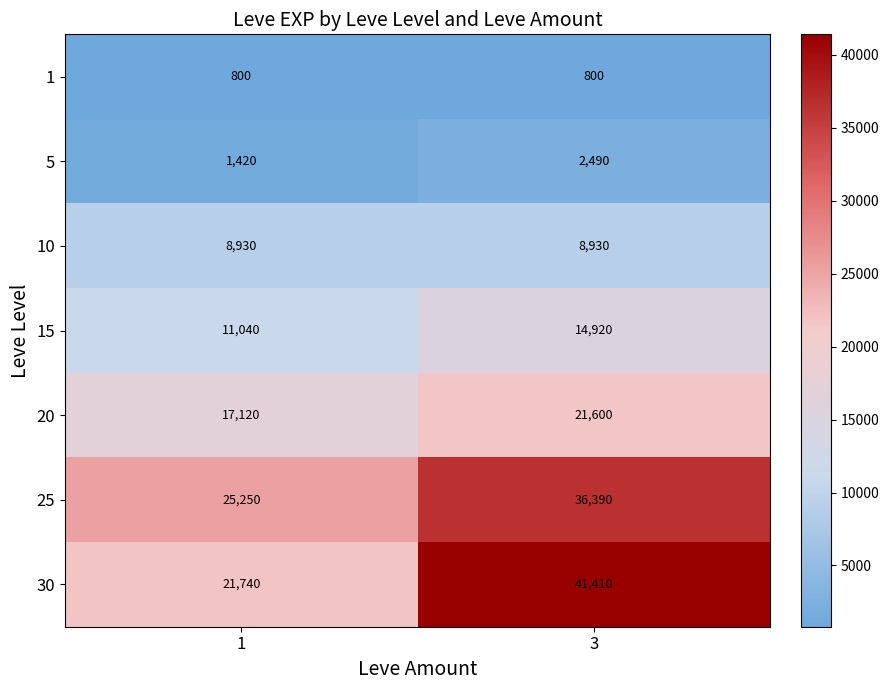

The value of 5 at 1 is 1420. True or false?

True